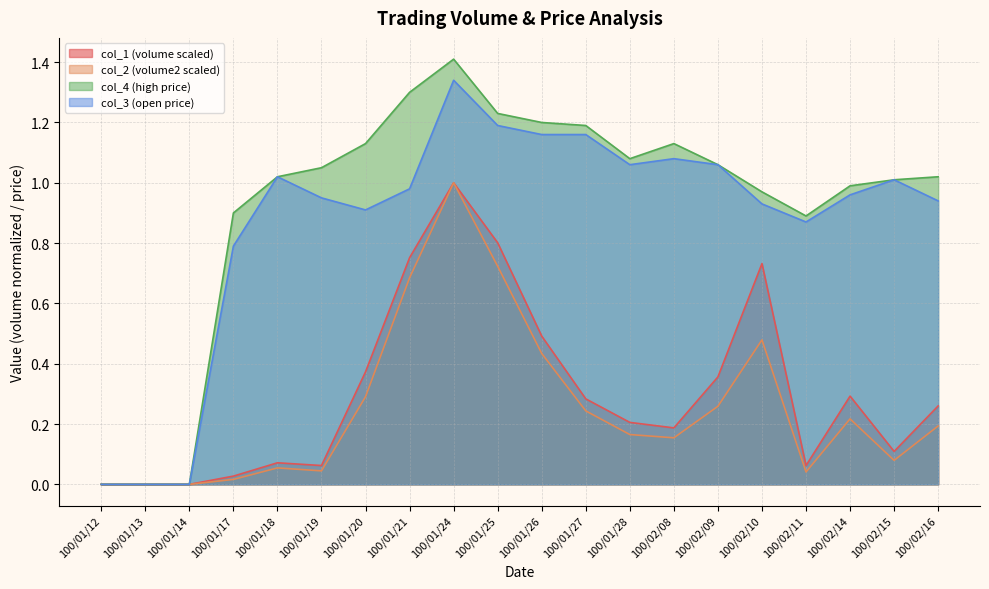

How many data points in col_2 are above 0?

17